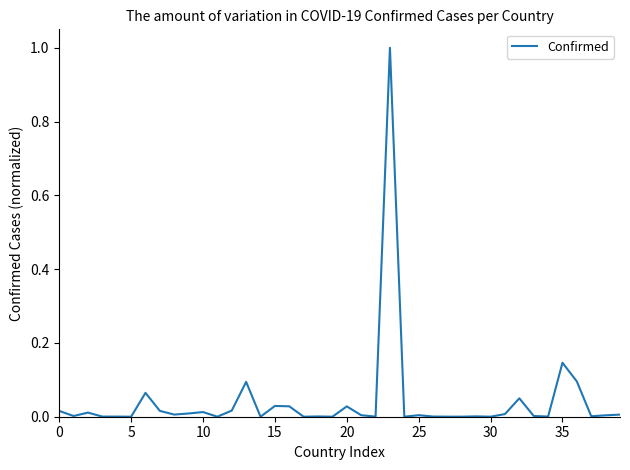

What is the greatest value displayed?

1.0